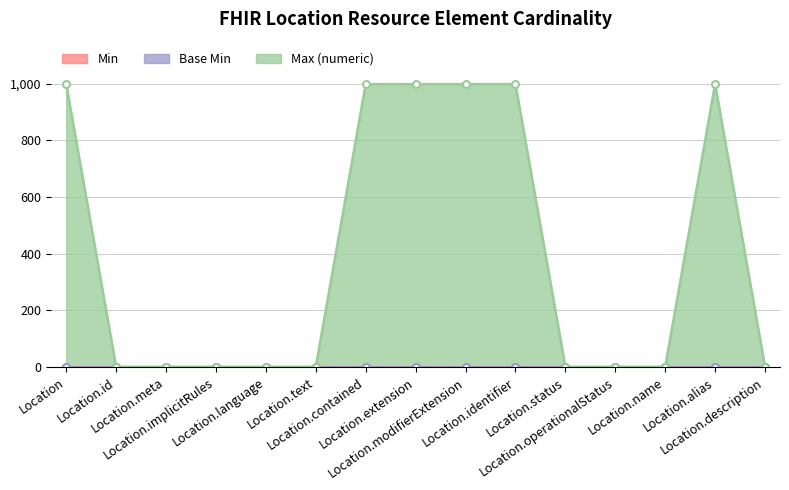

Is the value of Base Min at Location.operationalStatus greater than the value of Min at Location.meta?

No